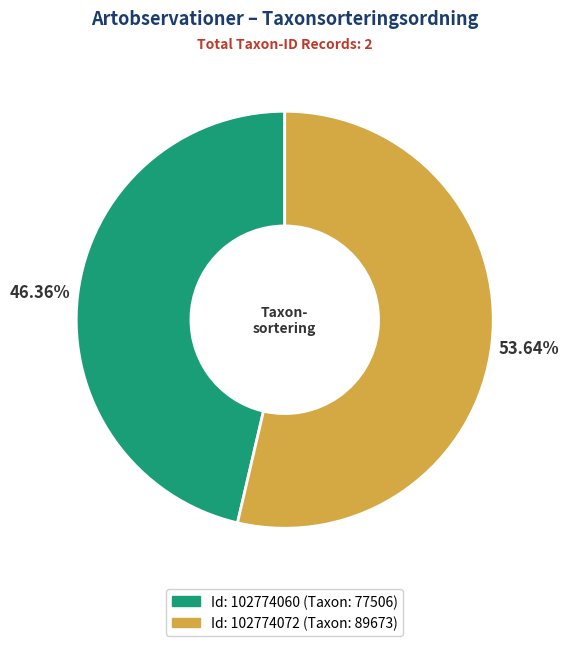

Does any single category account for the majority?

Yes